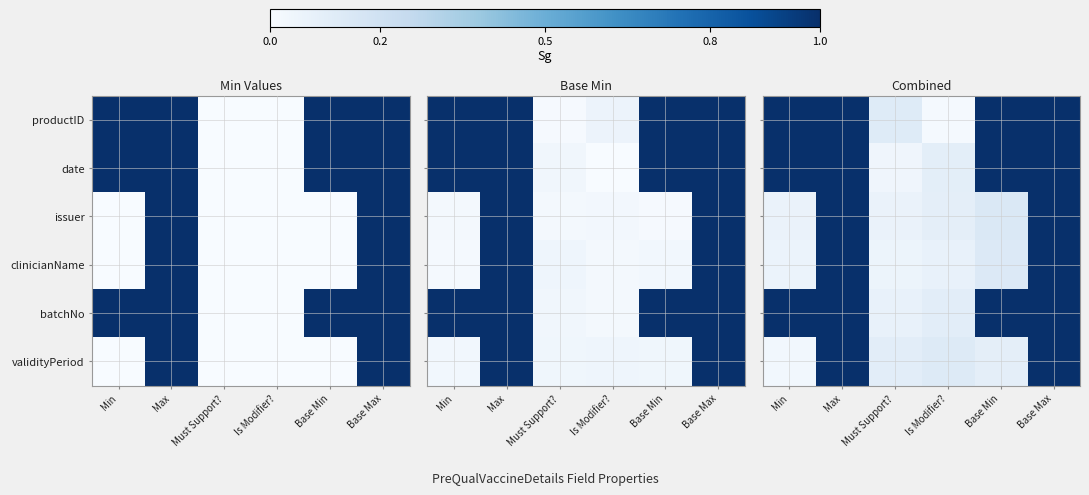

Reading left to right, transcribe all the data shown in this chart.

row_0: Min=1.0	Max=1.0	Must Support?=0.1	Is Modifier?=0.0	Base Min=1.0	Base Max=1.0
row_1: Min=1.0	Max=1.0	Must Support?=0.0	Is Modifier?=0.1	Base Min=1.0	Base Max=1.0
row_2: Min=0.1	Max=1.0	Must Support?=0.1	Is Modifier?=0.1	Base Min=0.1	Base Max=1.0
row_3: Min=0.1	Max=1.0	Must Support?=0.1	Is Modifier?=0.1	Base Min=0.1	Base Max=1.0
row_4: Min=1.0	Max=1.0	Must Support?=0.1	Is Modifier?=0.1	Base Min=1.0	Base Max=1.0
row_5: Min=0.0	Max=1.0	Must Support?=0.1	Is Modifier?=0.1	Base Min=0.1	Base Max=1.0